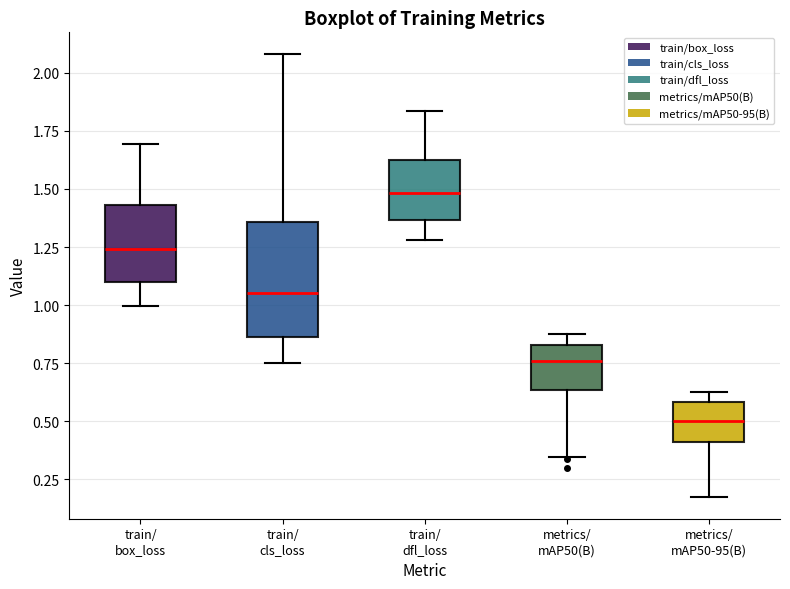

Reading left to right, read every box against the y-axis: the position of its median line, the range the box covers, and the ends of its whiskers. The values are not printed on the chart, so give them approximately, as read against the axis.

train/ box_loss: median 1.25, box 1.10 to 1.45, whiskers 1.00 to 1.70
train/ cls_loss: median 1.05, box 0.85 to 1.35, whiskers 0.75 to 2.10
train/ dfl_loss: median 1.50, box 1.35 to 1.65, whiskers 1.30 to 1.85
metrics/ mAP50(B): median 0.75, box 0.65 to 0.85, whiskers 0.35 to 0.90
metrics/ mAP50-95(B): median 0.50, box 0.40 to 0.60, whiskers 0.20 to 0.65